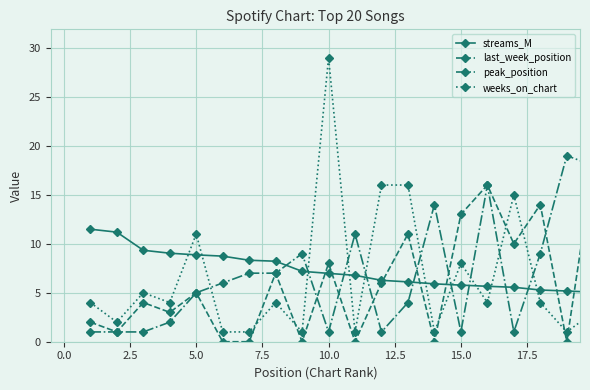

True or false: last_week_position has more than 2 interior local peaks.

True